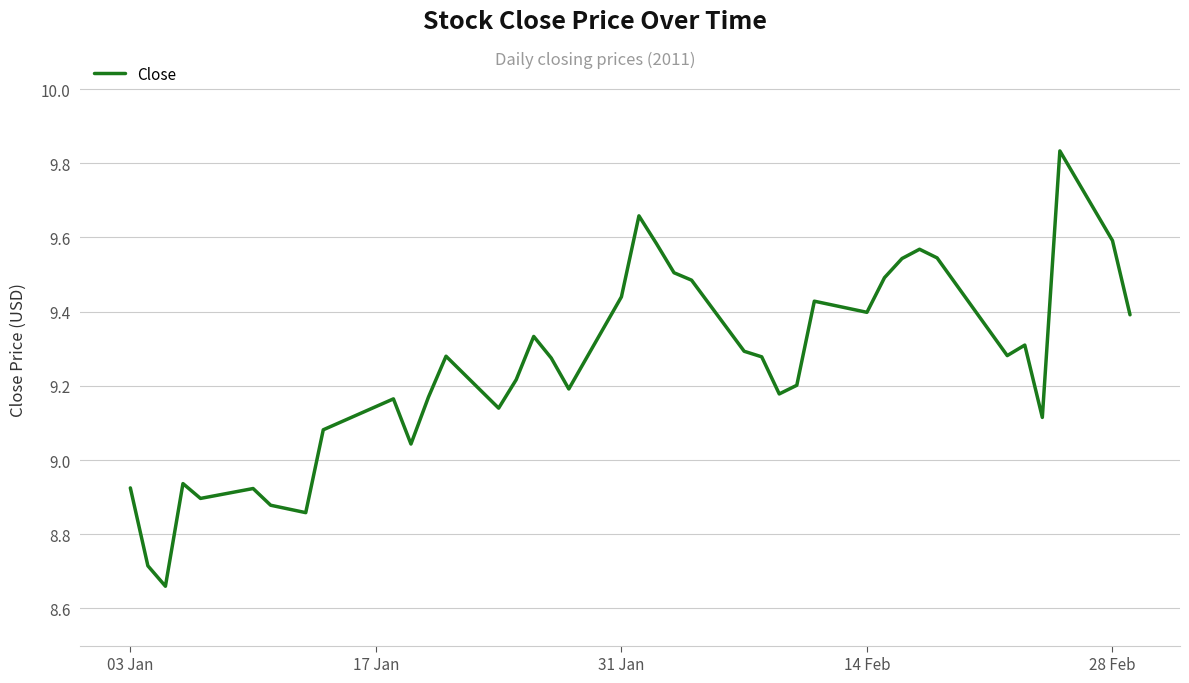

What is the difference between the maximum and minimum values?

1.2